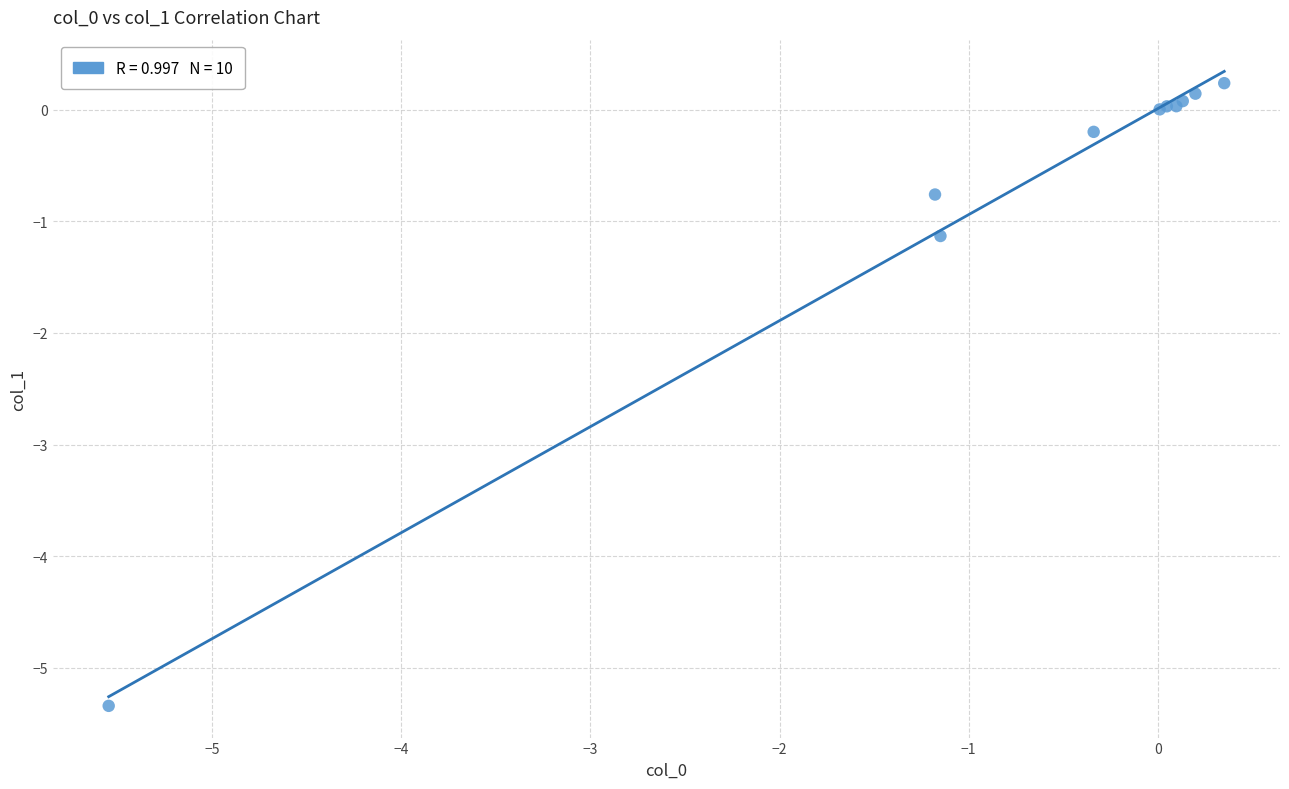

What Y value in the scatter plot is closest to -2?

-1.1